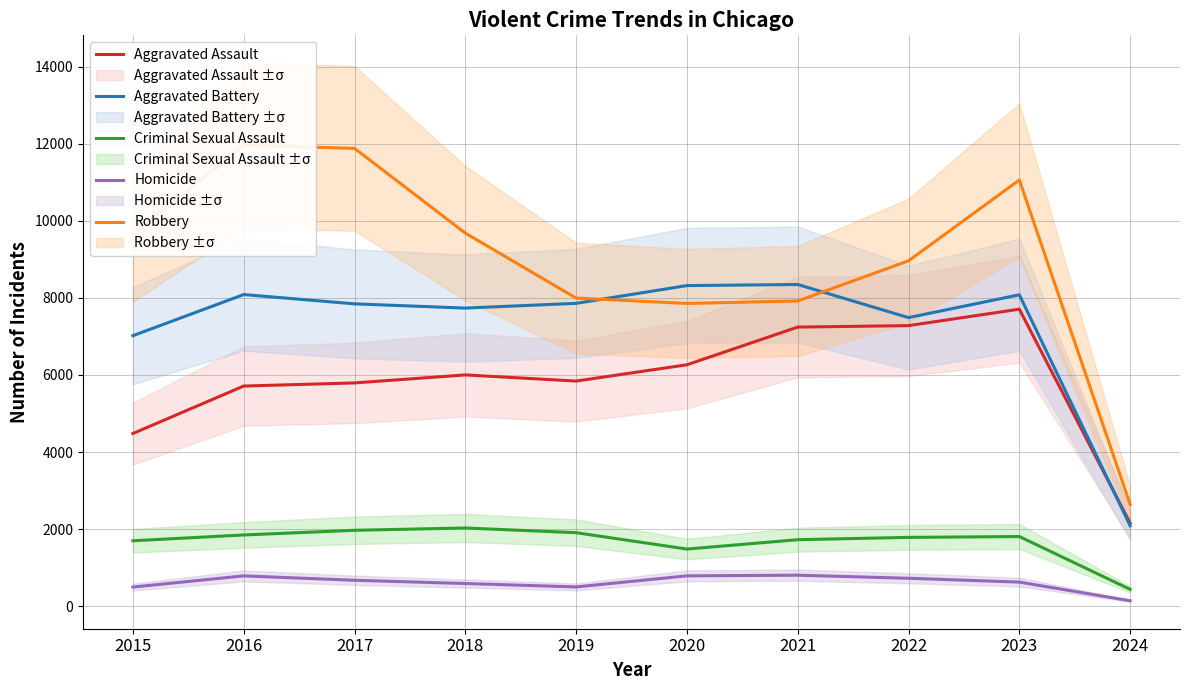

Read the Aggravated Assault value at 2019.

5841